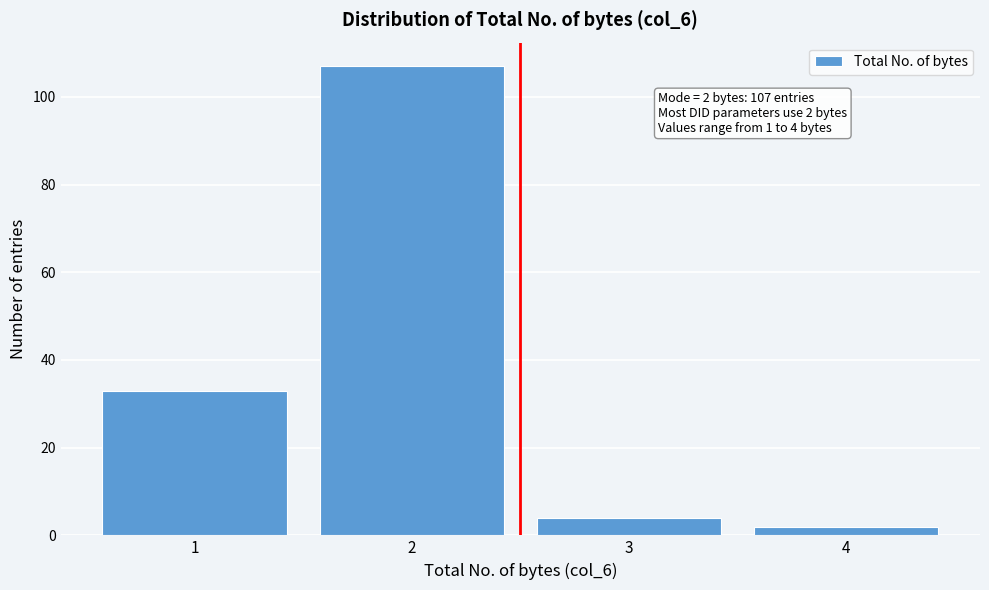

Reading left to right, transcribe all the data shown in this chart.

33	107	4	2